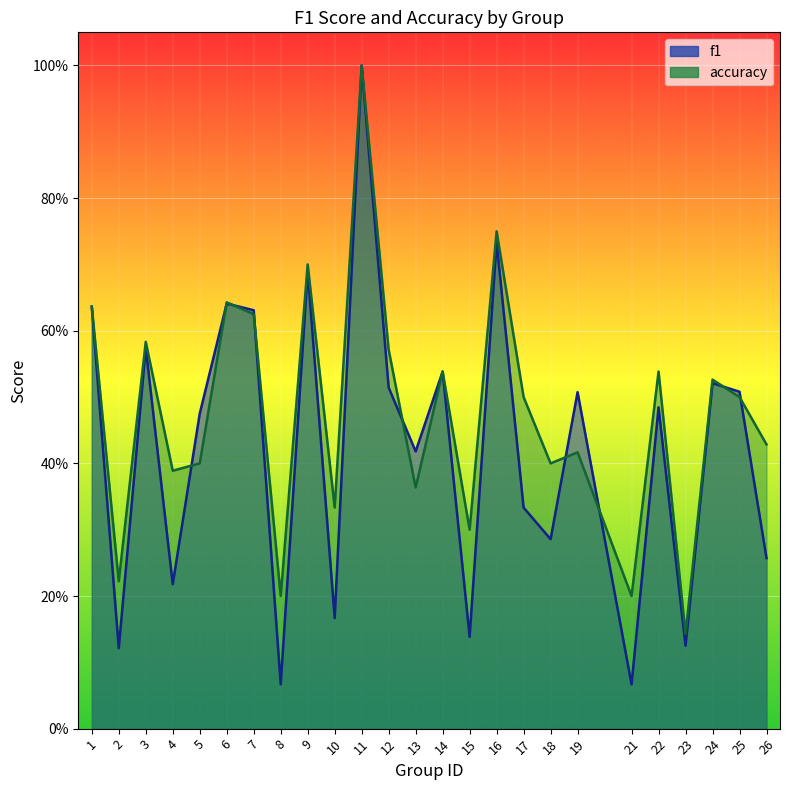

How many distinct data groups are displayed?

2